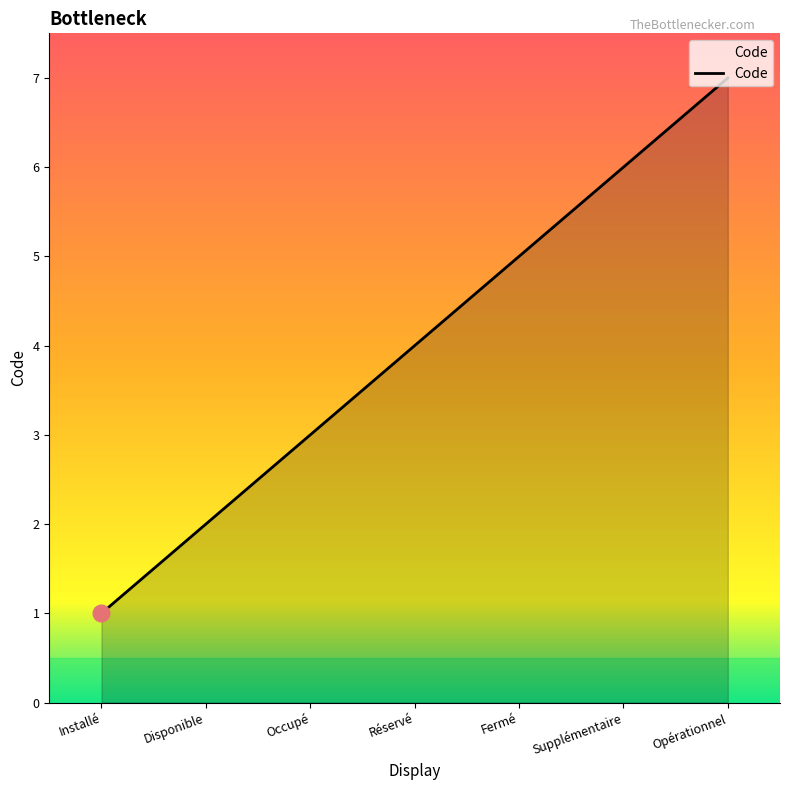

The chart shows a value of 3 at Supplémentaire. True or false?

False